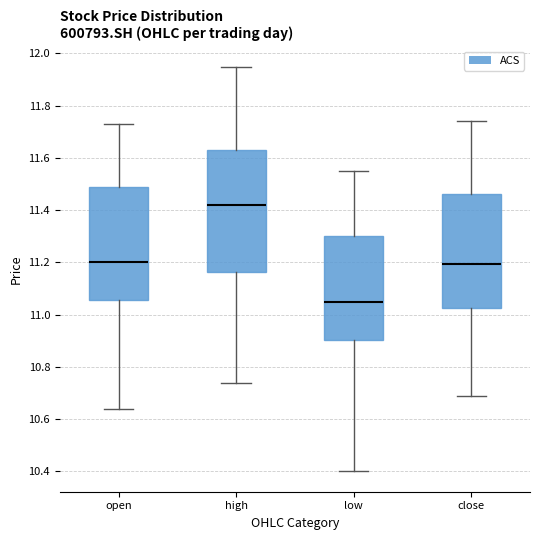

Reading left to right, transcribe this box plot: for each box, give where its median line is, the range the box spans, and where its two whiskers end, as read against the y-axis. The values are not printed on the chart, so give them approximately, as read against the axis.

open: median 11.20, box 11.06 to 11.50, whiskers 10.64 to 11.74
high: median 11.42, box 11.16 to 11.64, whiskers 10.74 to 11.96
low: median 11.06, box 10.90 to 11.30, whiskers 10.40 to 11.56
close: median 11.20, box 11.02 to 11.46, whiskers 10.70 to 11.74